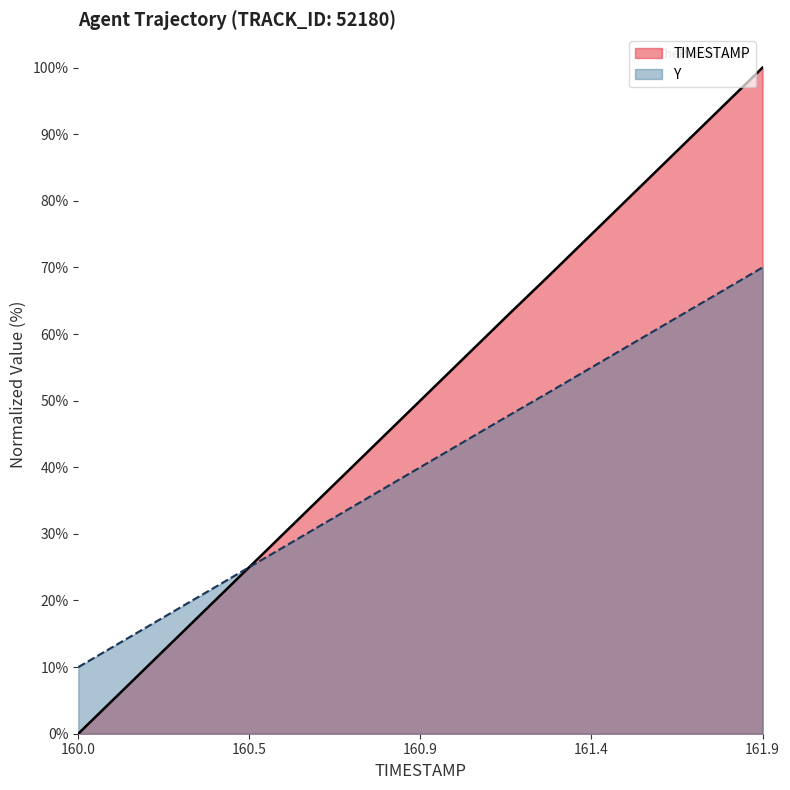

True or false: TIMESTAMP has more than 0 points higher than both neighbors.

False